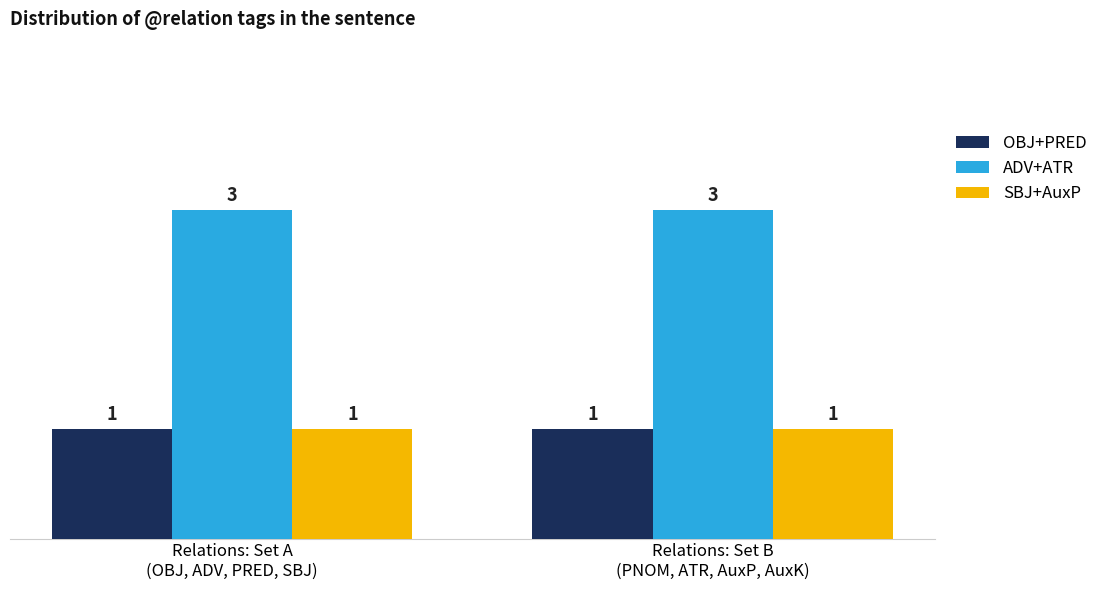

Reading left to right, extract all data points from this chart.

OBJ+PRED: Relations: Set A
(OBJ, ADV, PRED, SBJ)=1	Relations: Set B
(PNOM, ATR, AuxP, AuxK)=1
ADV+ATR: Relations: Set A
(OBJ, ADV, PRED, SBJ)=3	Relations: Set B
(PNOM, ATR, AuxP, AuxK)=3
SBJ+AuxP: Relations: Set A
(OBJ, ADV, PRED, SBJ)=1	Relations: Set B
(PNOM, ATR, AuxP, AuxK)=1